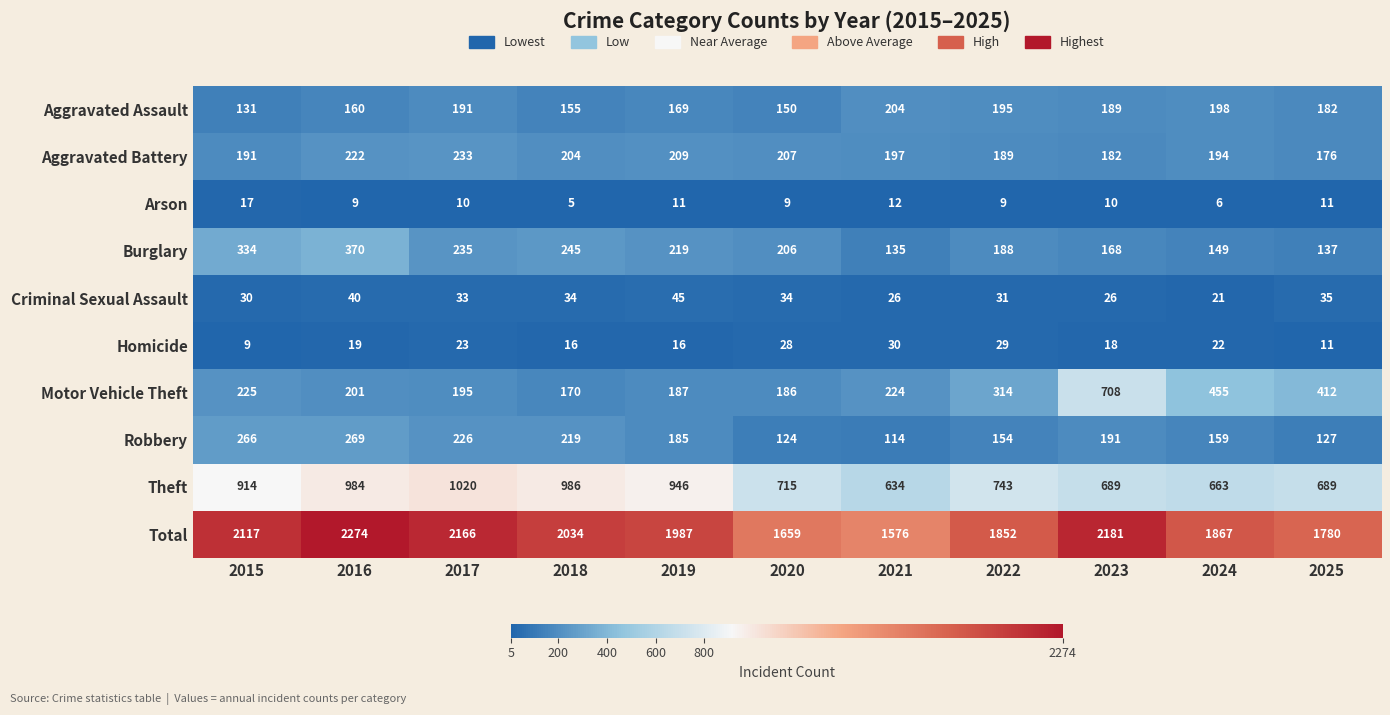

Which series has the largest range (max minus min)?

Total